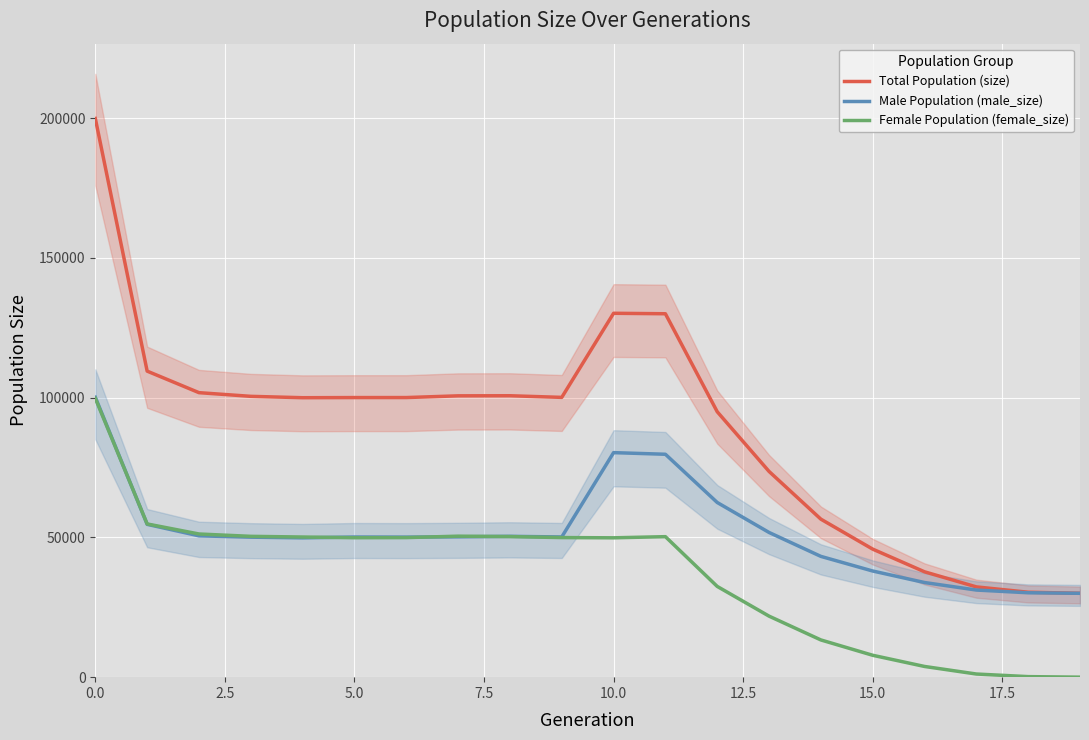

What is the difference between the maximum and second lowest values in the Female Population (female_size) series?

99518